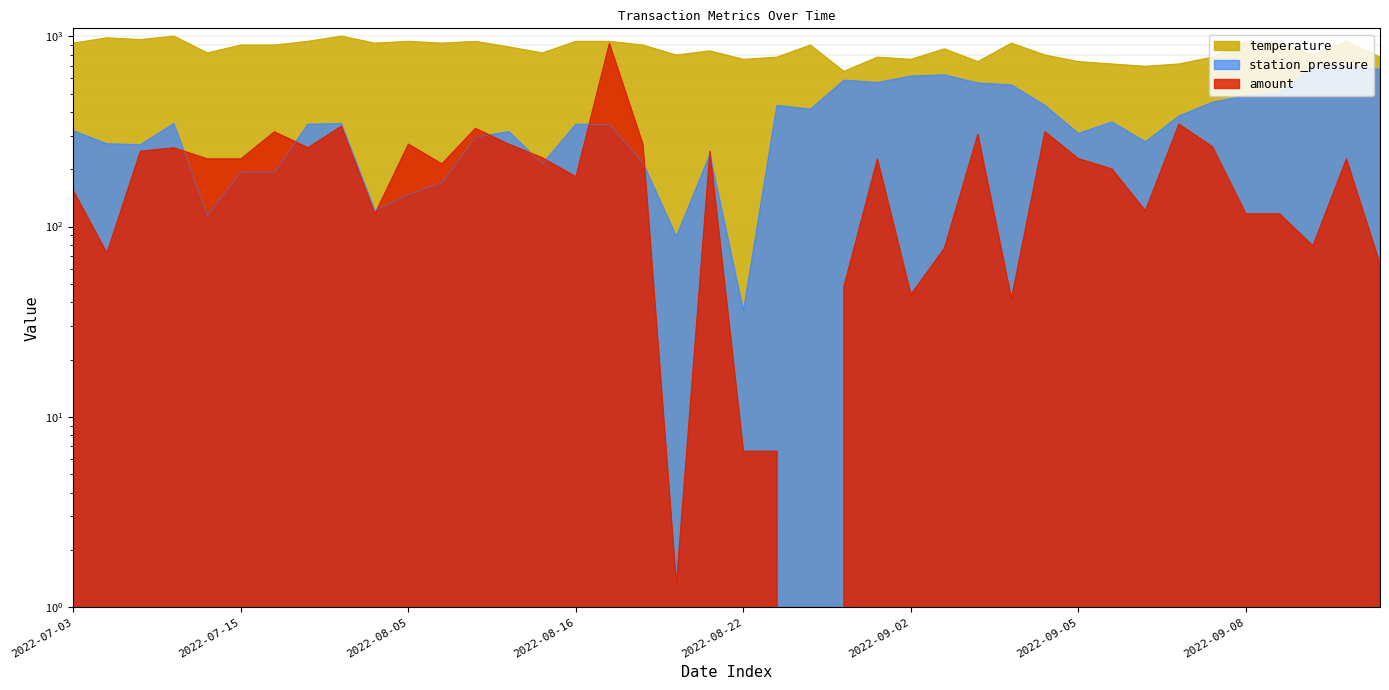

At how many categories does at least one series exceed 898?

16